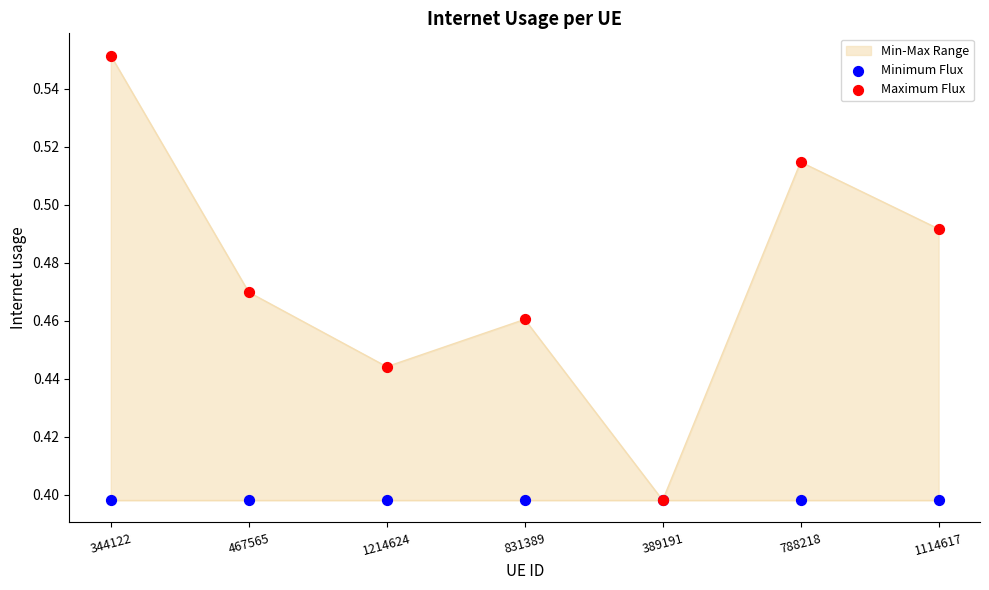

At how many categories does at least one series exceed 0?

7